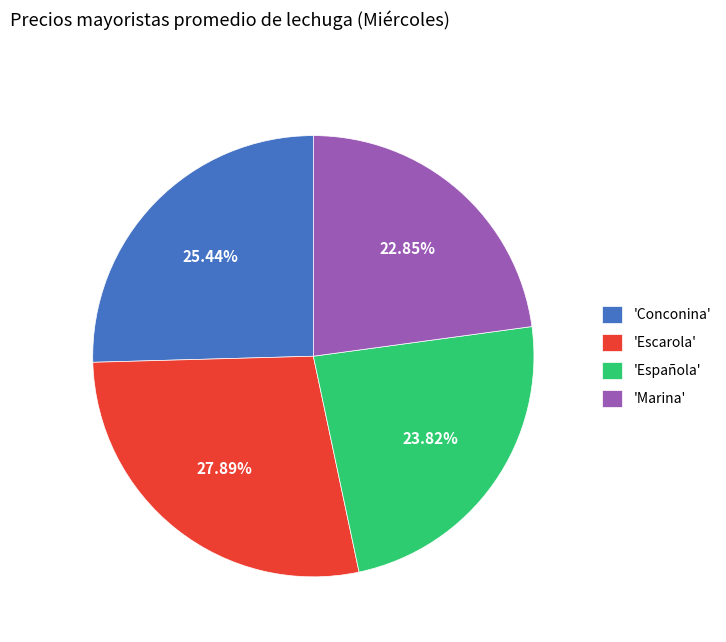

Is there a majority slice in this chart?

No